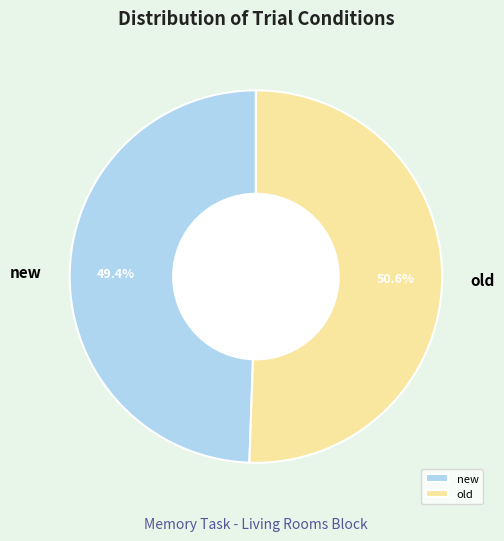

Do old and new together represent more than half of the pie?

Yes